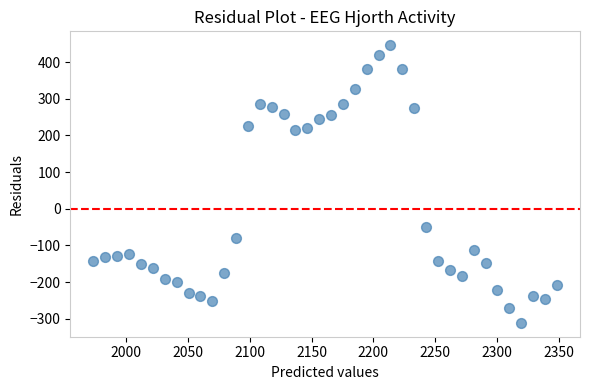

What Y value in the scatter plot is closest to 67?

-49.6